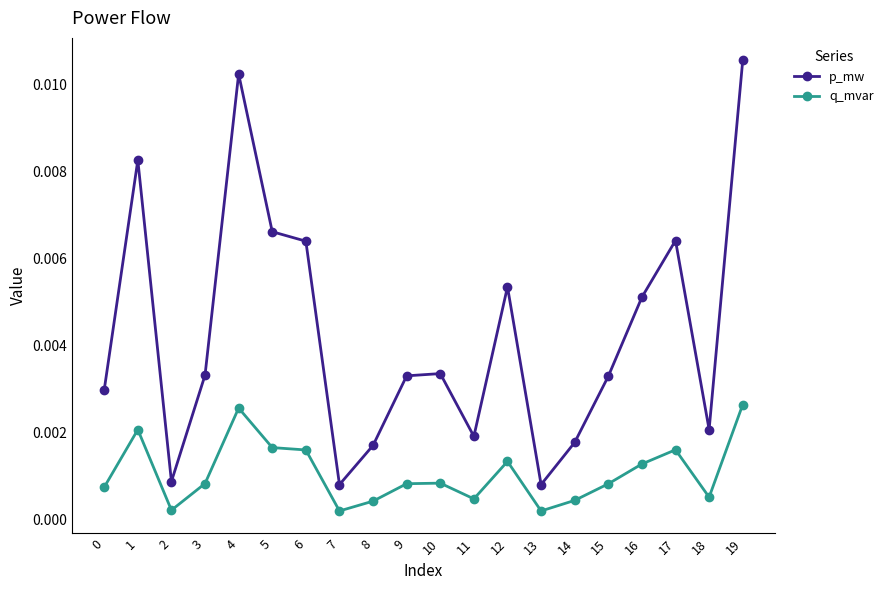

True or false: p_mw and q_mvar cross at least once.

False